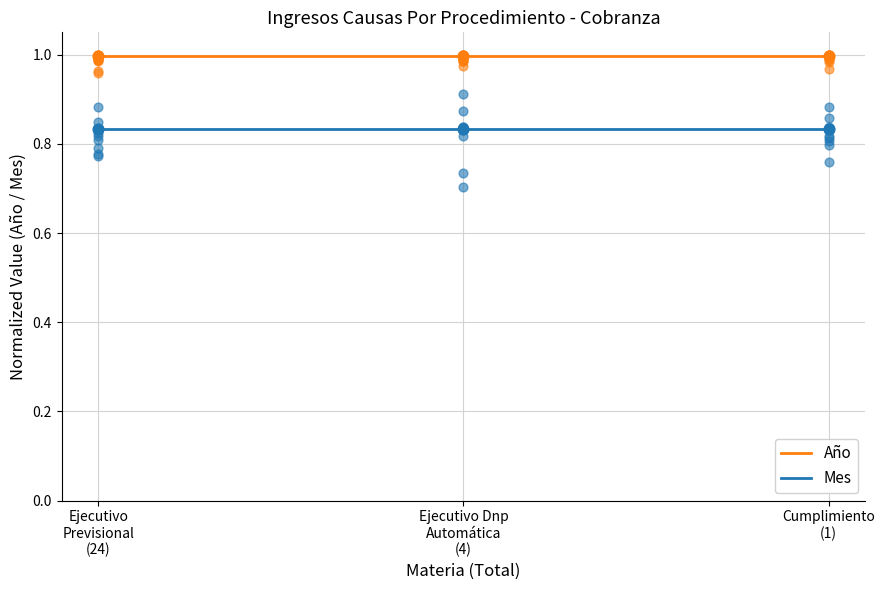

What are all the series names shown in the legend?

Año, Mes